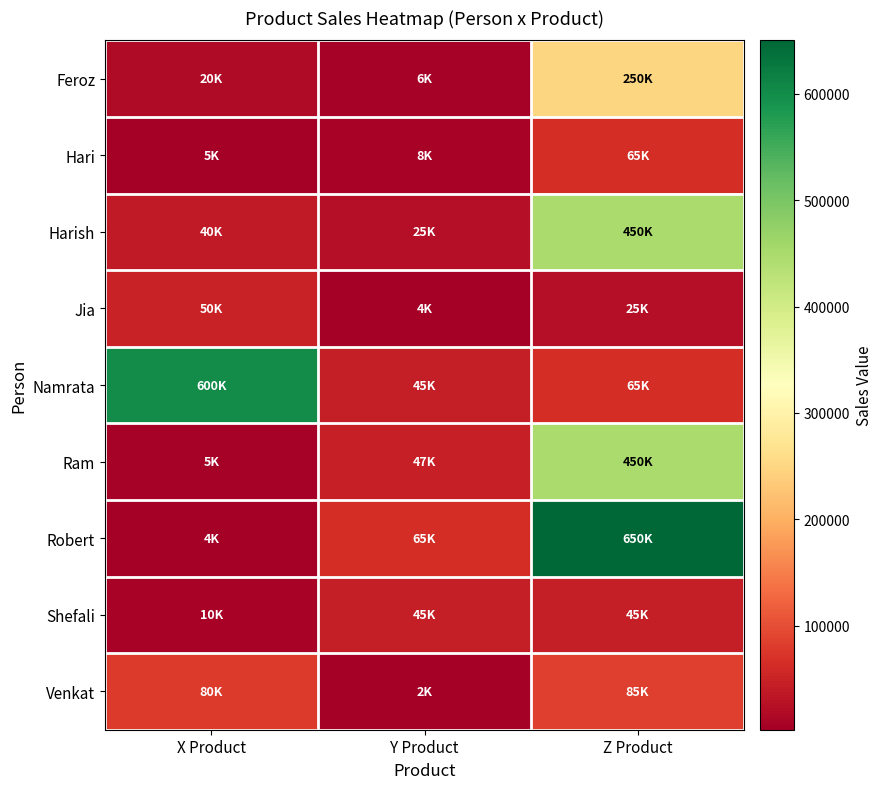

Rank the series at X Product from highest to lowest value.

Namrata, Venkat, Jia, Harish, Feroz, Shefali, Ram, Hari, Robert